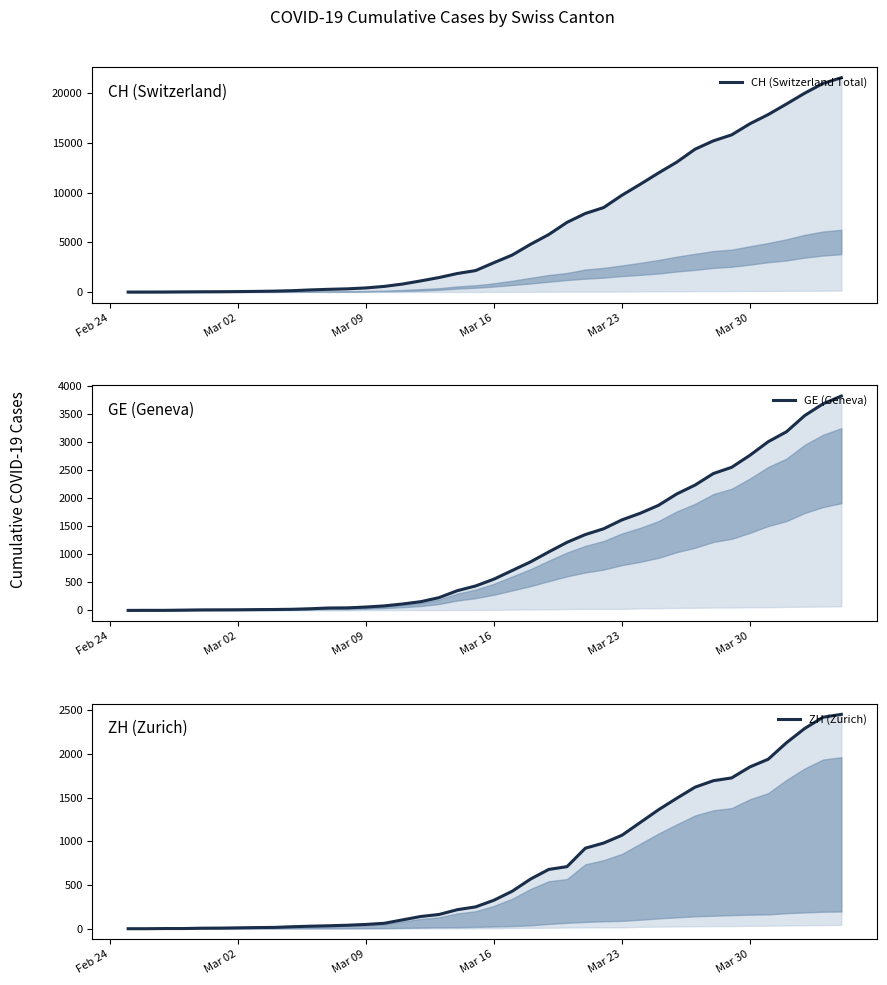

What are all the series names shown in the legend?

CH (Switzerland Total), GE (Geneva), ZH (Zurich)